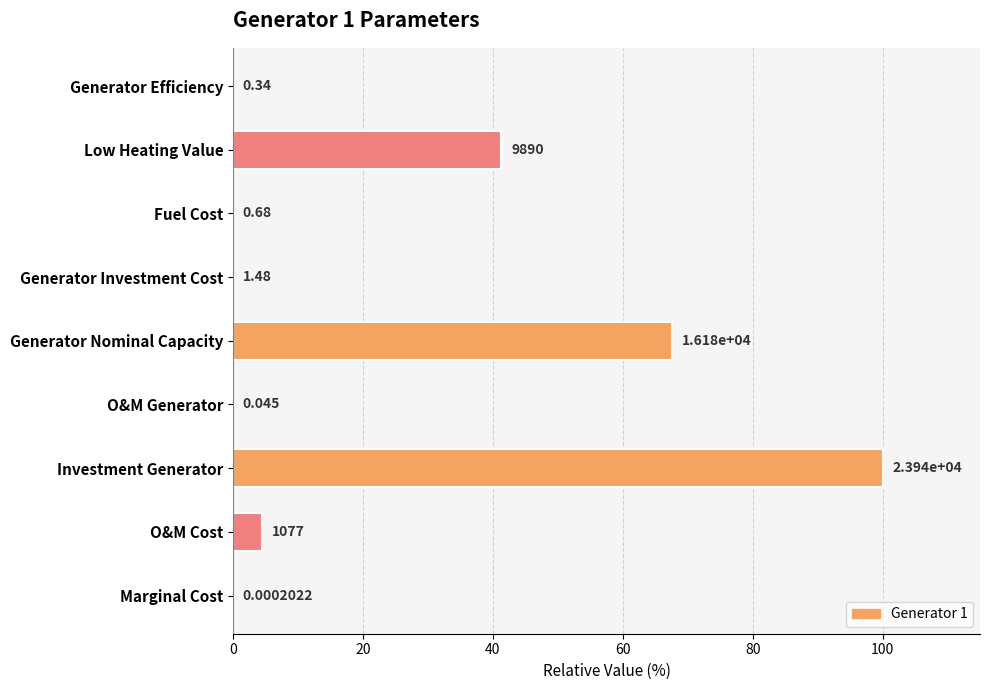

Are the bars horizontal?

Yes